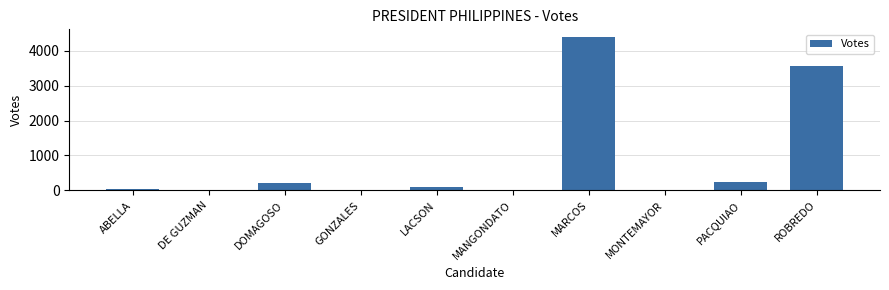

The value at MARCOS is 4390. True or false?

True